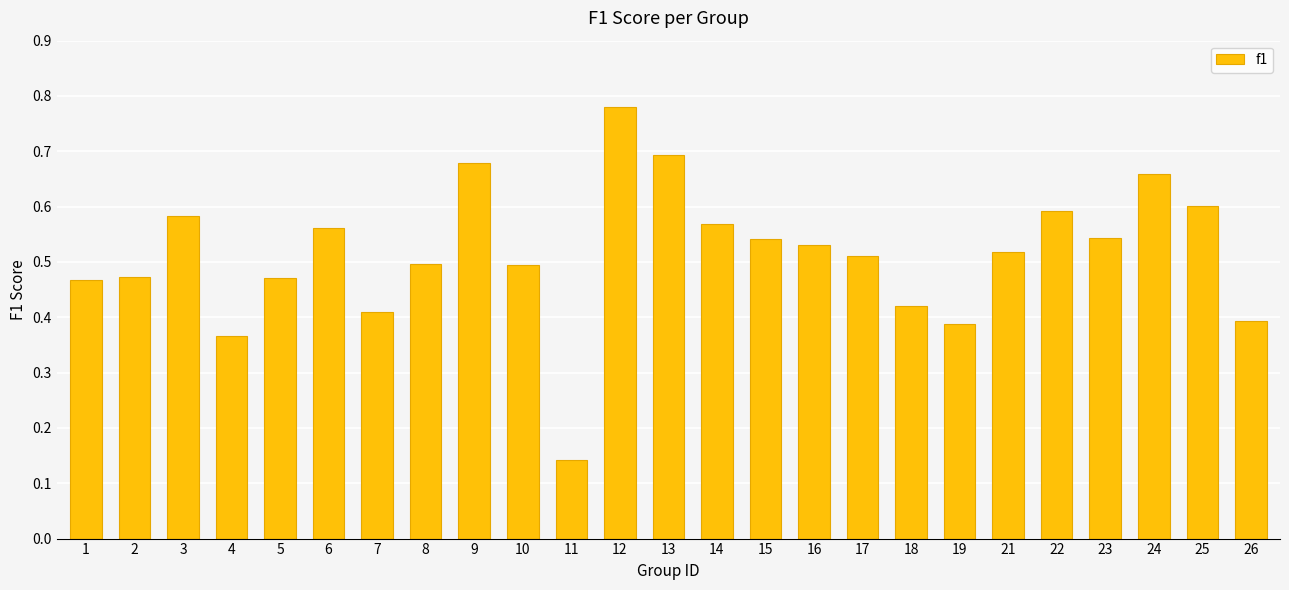

Count the values in the range 0 to 1.

25